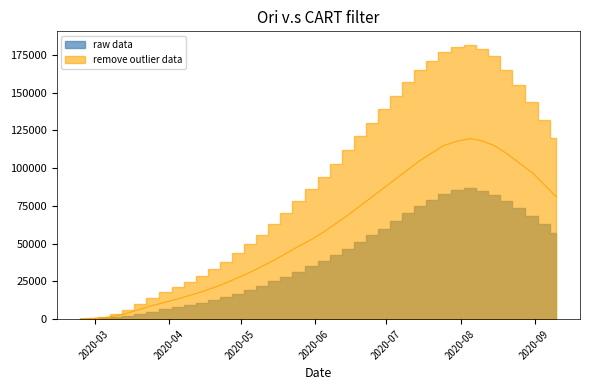

Which category has the highest value in the predicted_total_infected_lower series?

2020-08-05